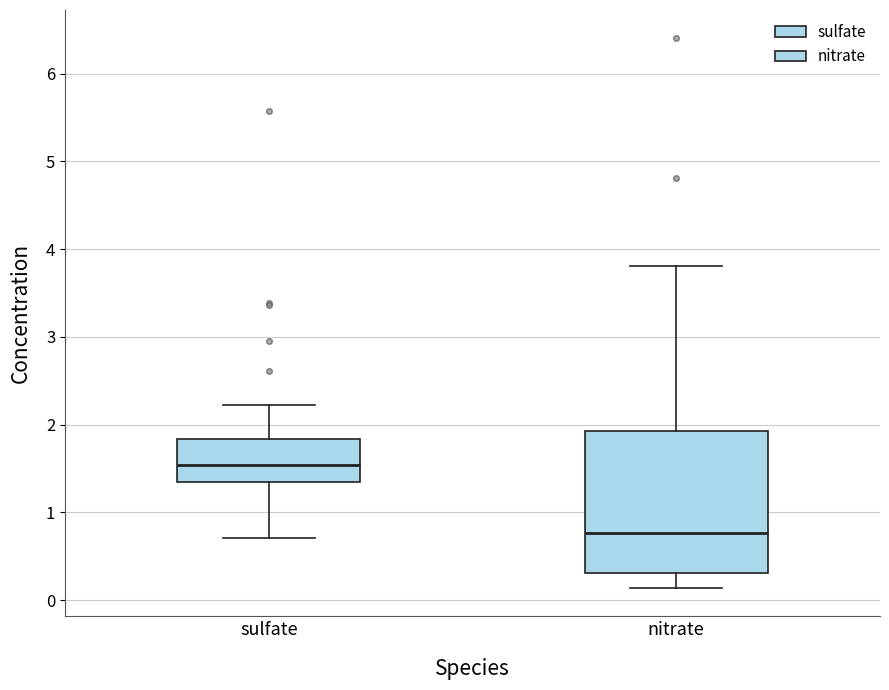

Reading left to right, transcribe this box plot: for each box, give where its median line is, the range the box spans, and where its two whiskers end, as read against the y-axis. The values are not printed on the chart, so give them approximately, as read against the axis.

sulfate: median 1.5, box 1.3 to 1.8, whiskers 0.7 to 2.2
nitrate: median 0.8, box 0.3 to 1.9, whiskers 0.1 to 3.8